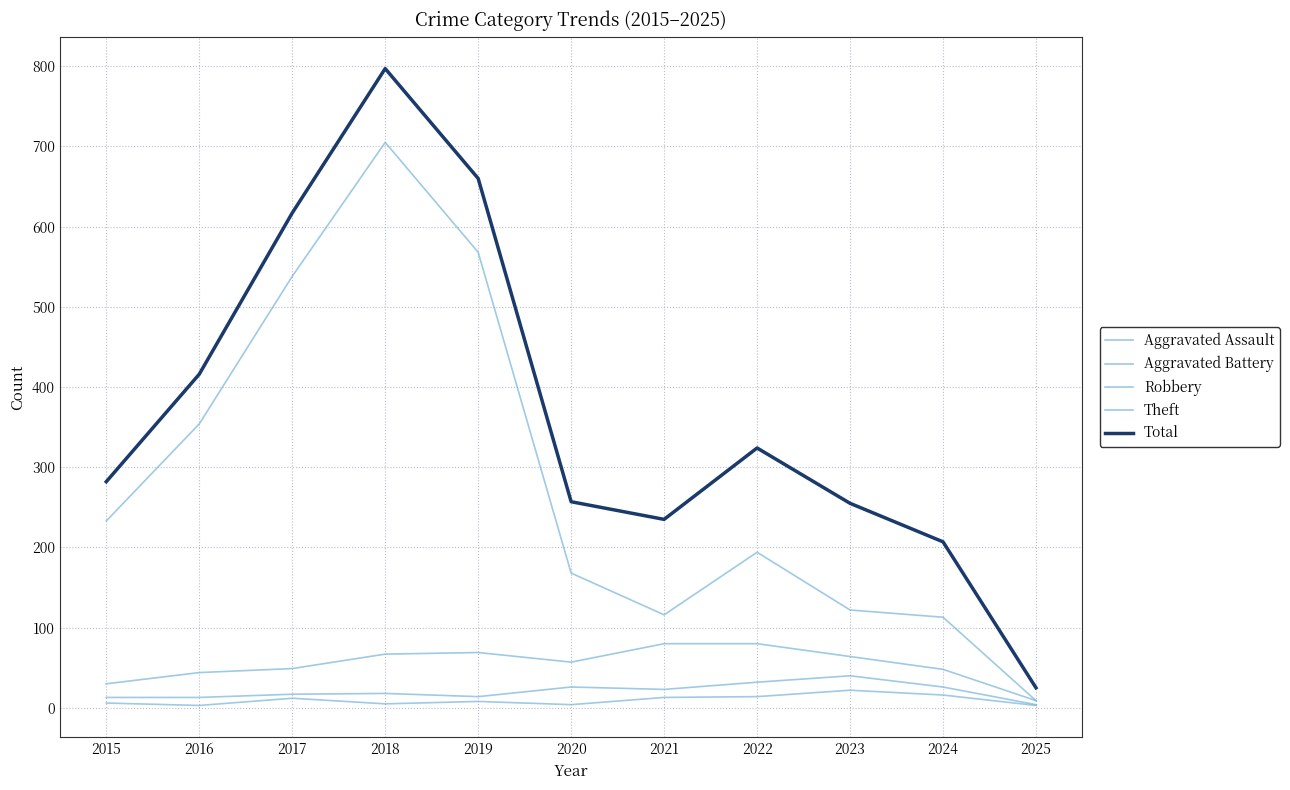

What is the difference between the Aggravated Assault values at 2017 and 2022?

2